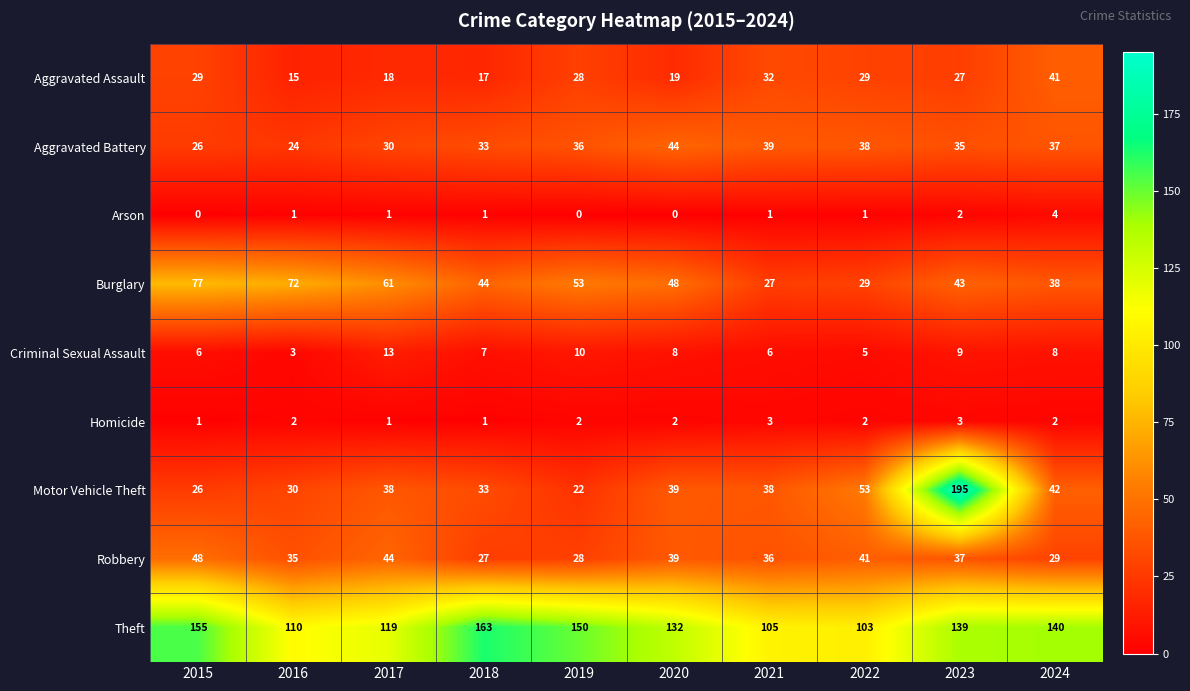

Read the Criminal Sexual Assault value at 2022.

5